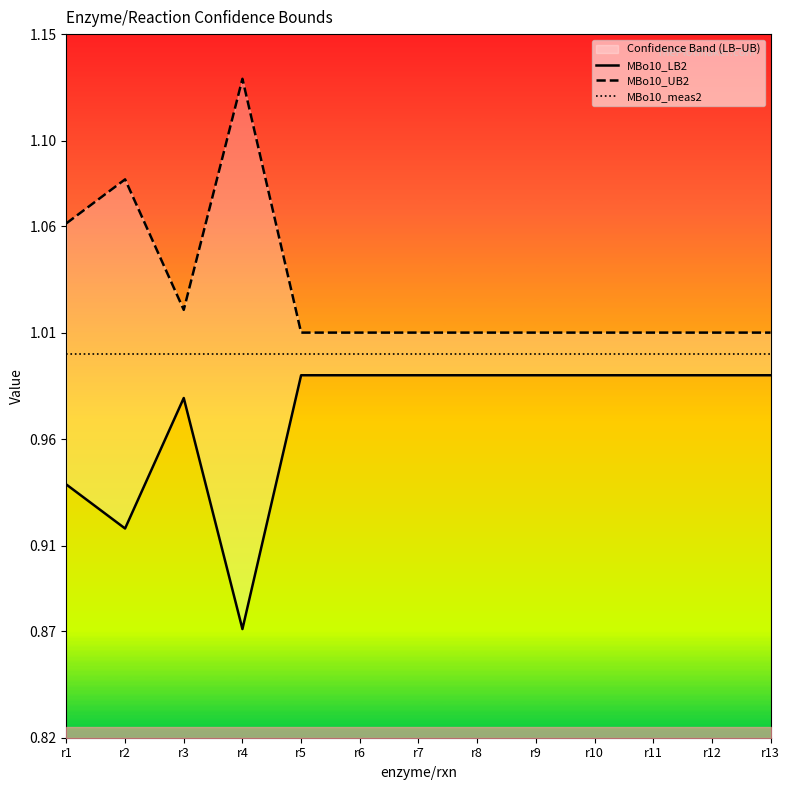

What is the sum of all MBo10_UB2 values?

13.4